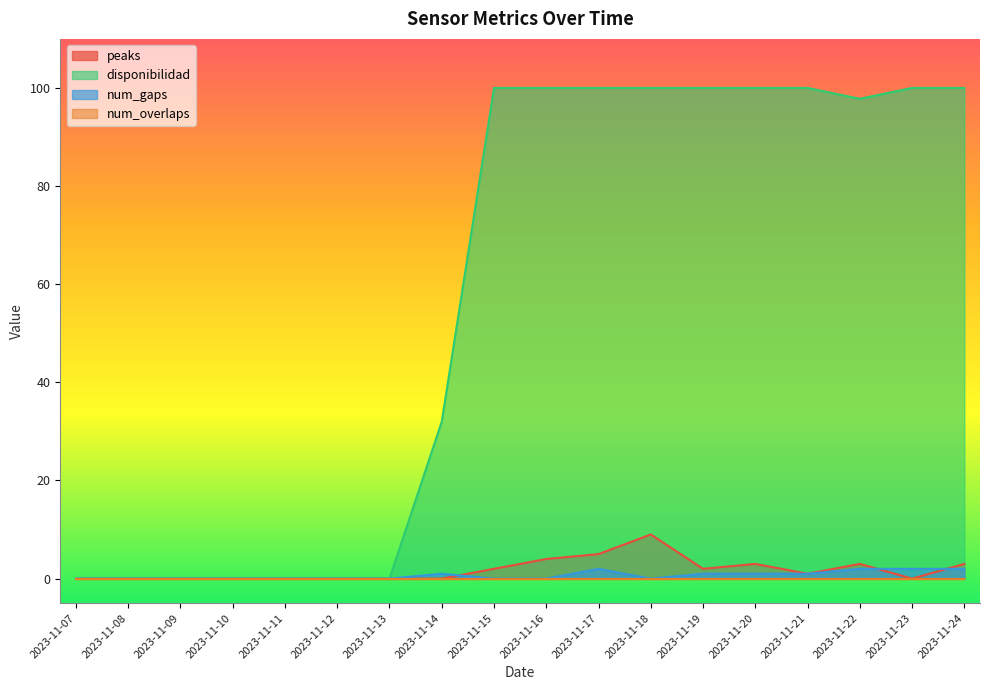

What is the average value of the peaks series?

1.8